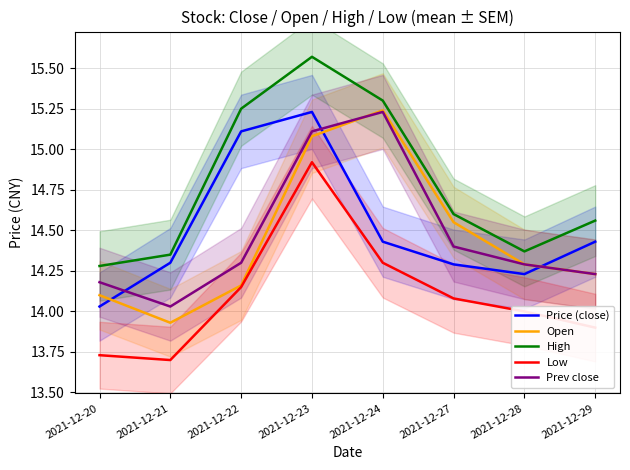

Between 2021-12-27 and 2021-12-29, which series saw the biggest shift?

Open